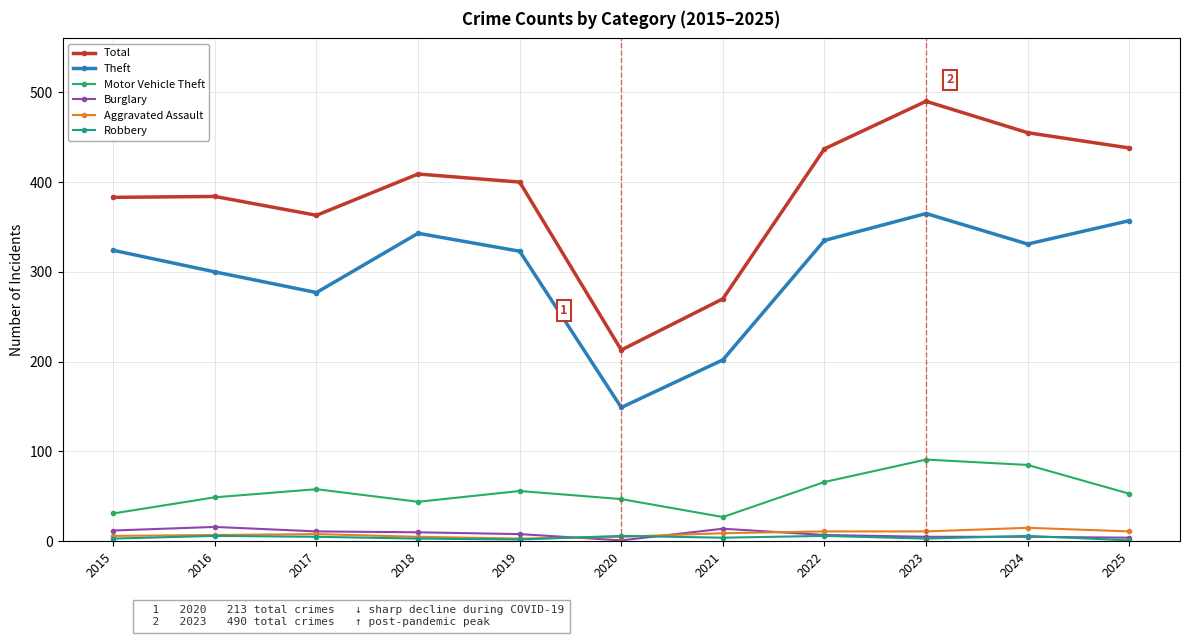

What is the value of the Robbery point at the 4th from the left?

3